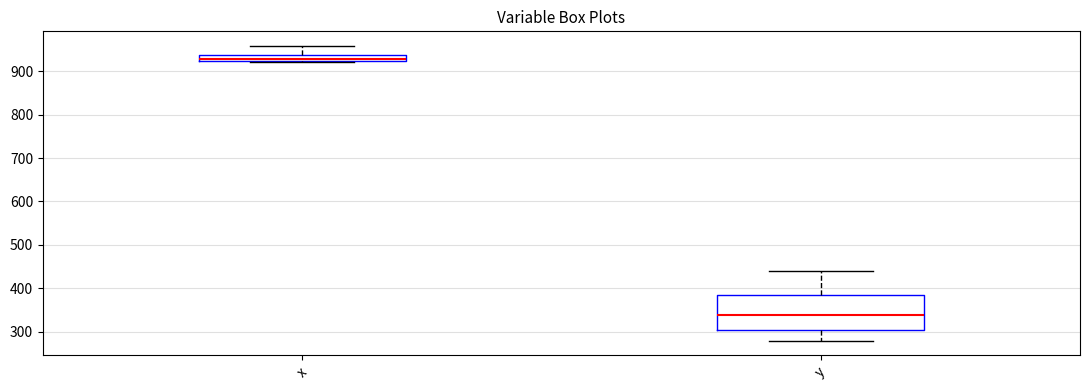

Which box's median line is the lowest?

y